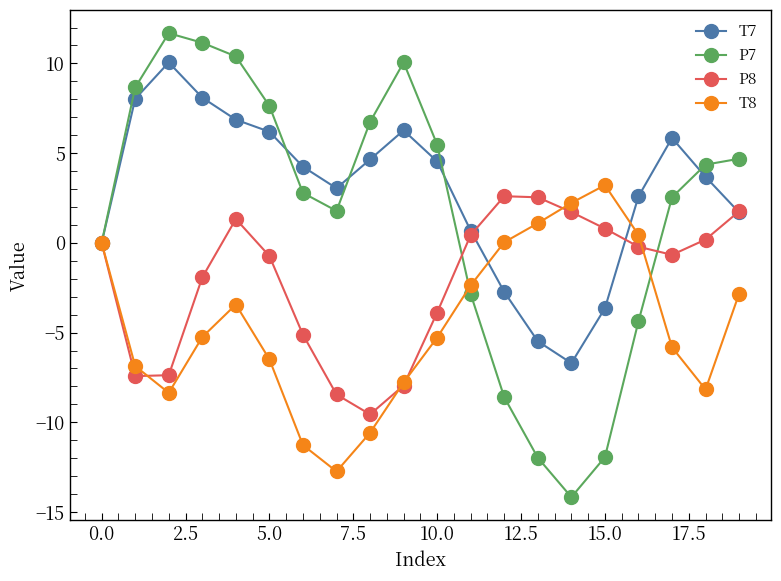

Rank the series by their average value, from lowest to highest.

T8, P8, P7, T7